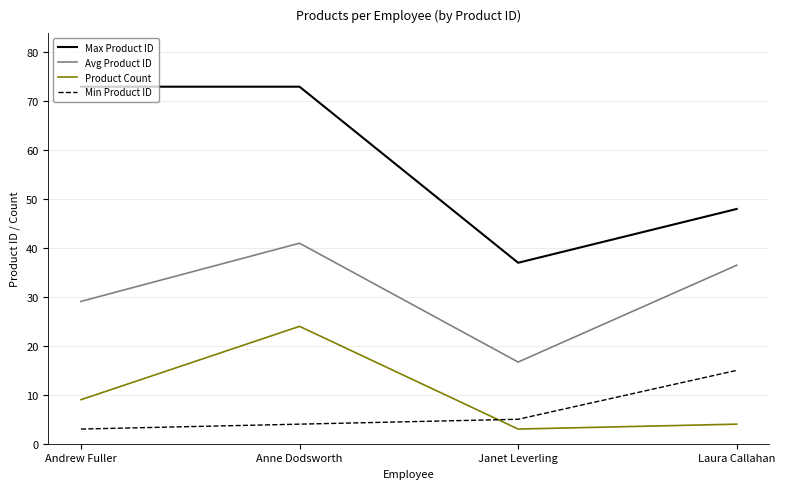

Reading left to right, transcribe all the data shown in this chart.

Max Product ID: 73.0	73.0	37.0	48.0
Avg Product ID: 29.1	41.0	16.7	36.5
Product Count: 9.0	24.0	3.0	4.0
Min Product ID: 3.0	4.0	5.0	15.0